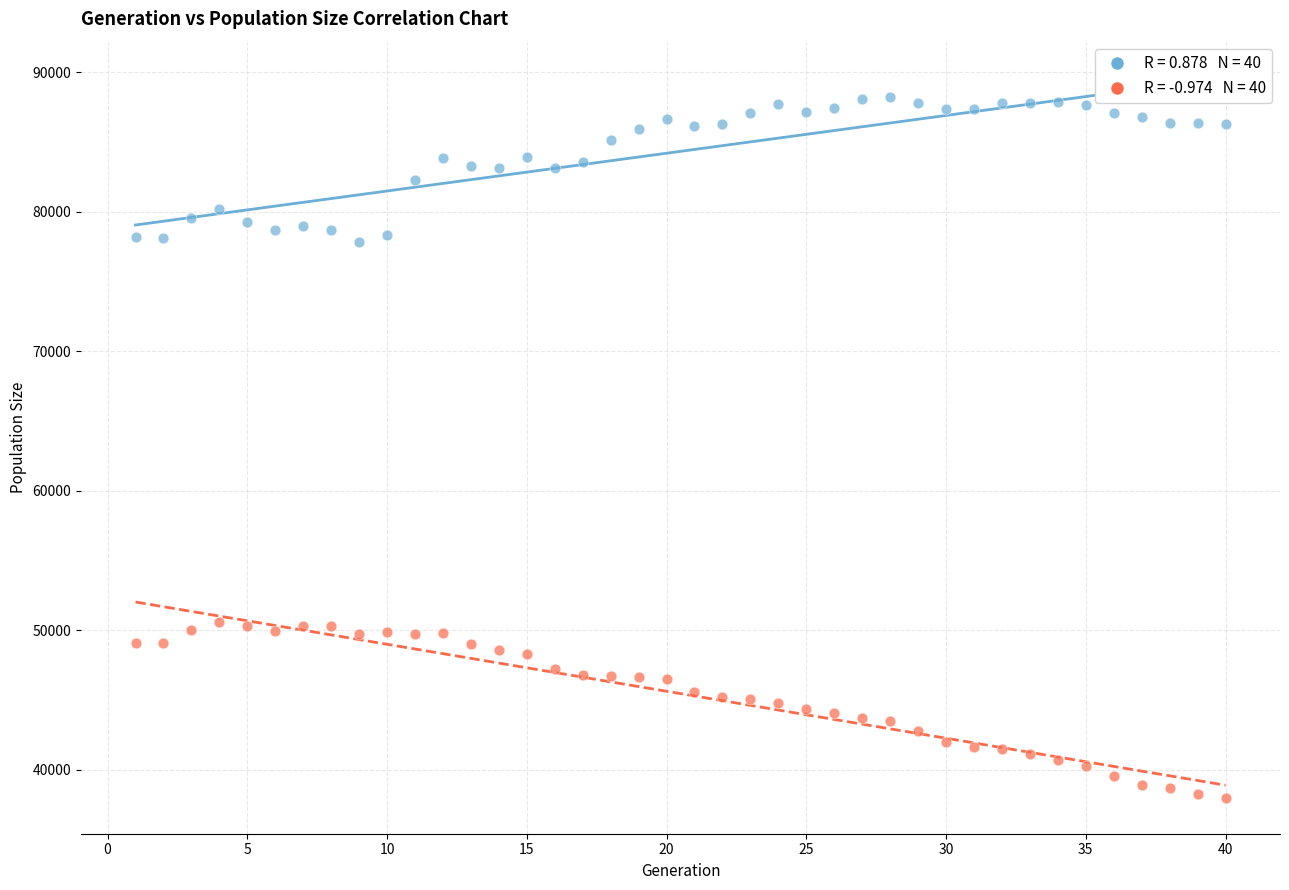

Across all data points, what is the range of X values (max minus min)?

39